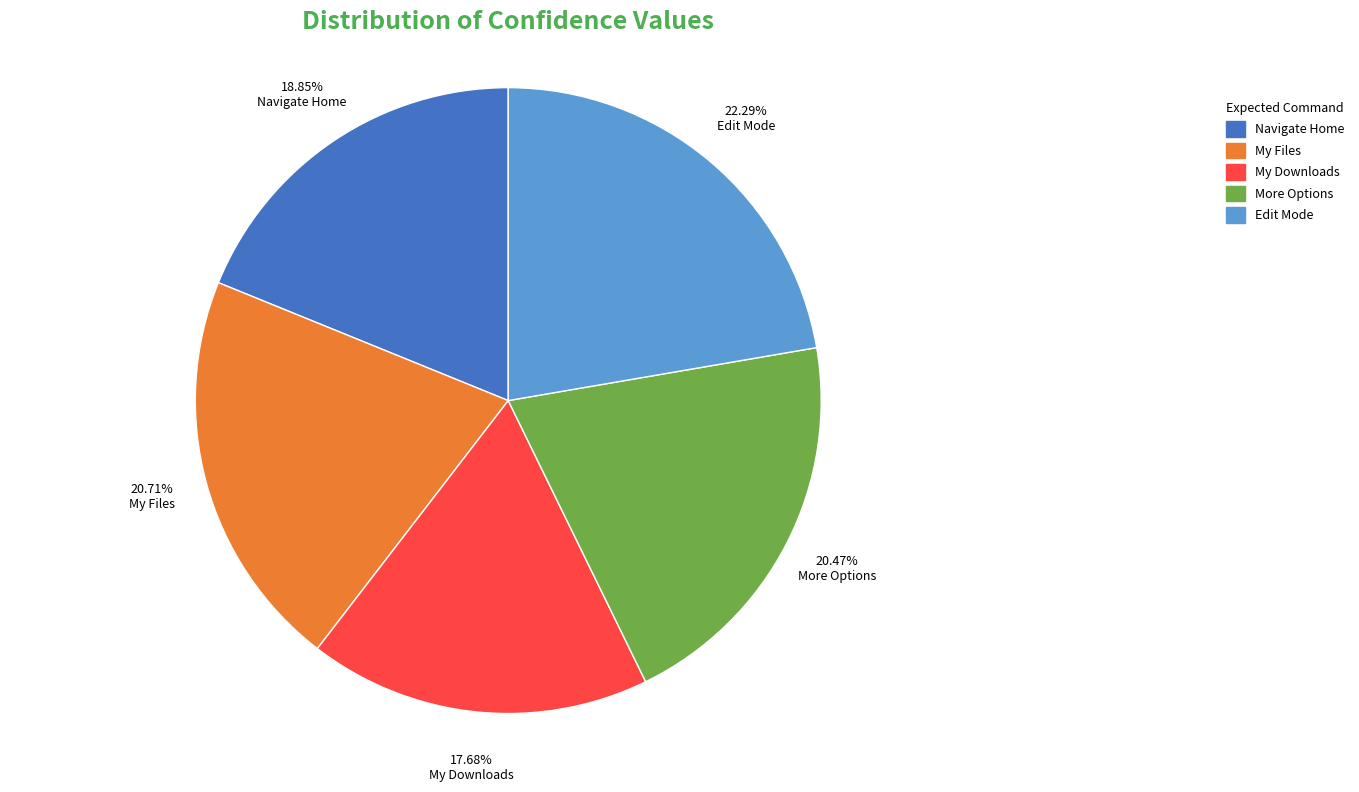

To the nearest percent, what percentage of the pie is My Downloads?

18%